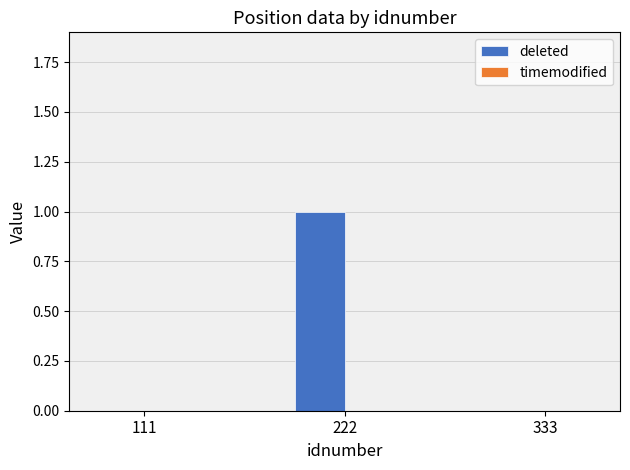

Reading left to right, extract all data points from this chart.

111=0	222=1	333=0